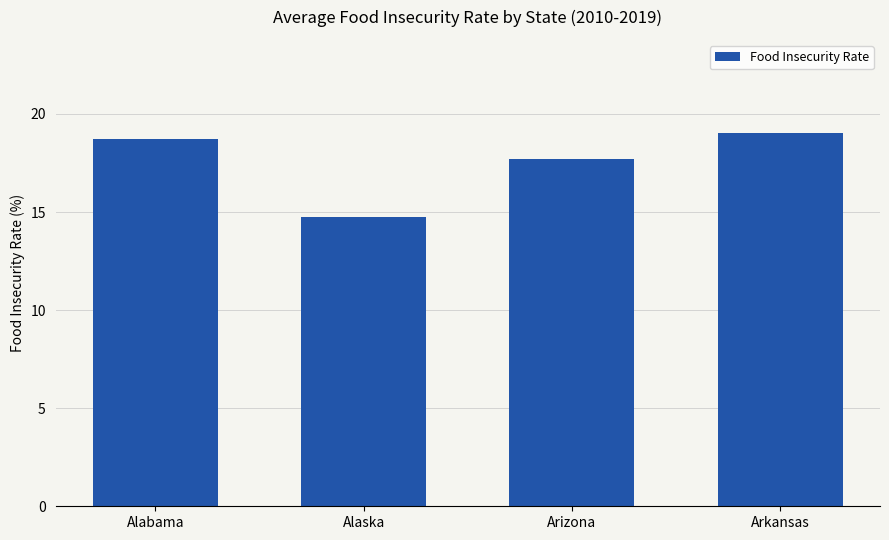

Which label corresponds to the largest value in the chart?

Arkansas